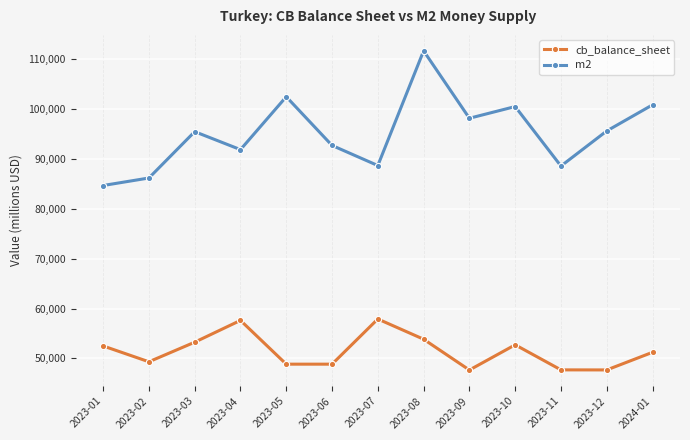

What is the difference between the maximum and second lowest values in the cb_balance_sheet series?

10224.7